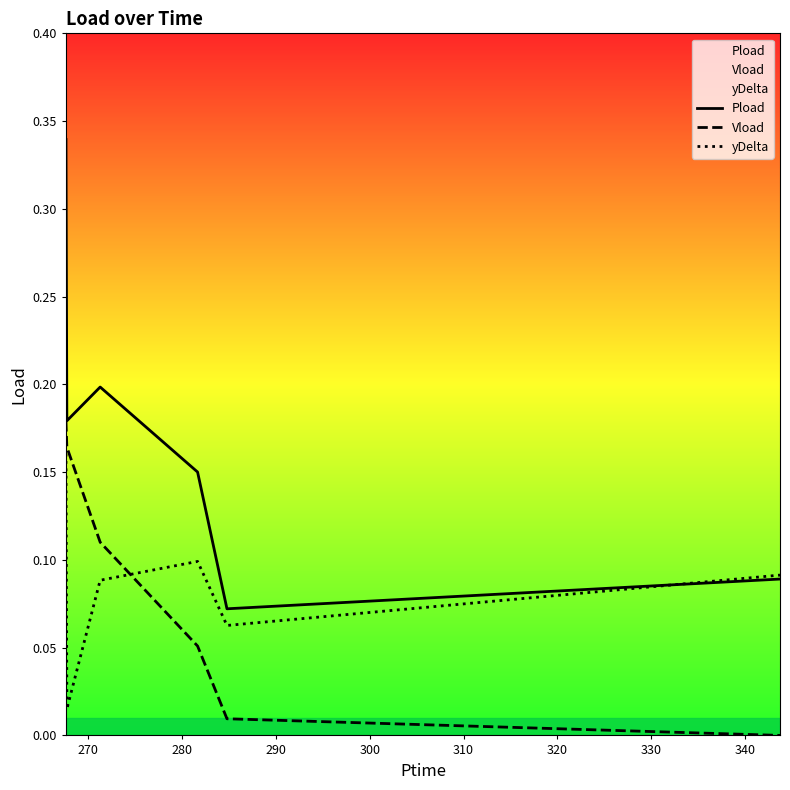

What is the value of the yDelta point at the 4th from the left?

0.1